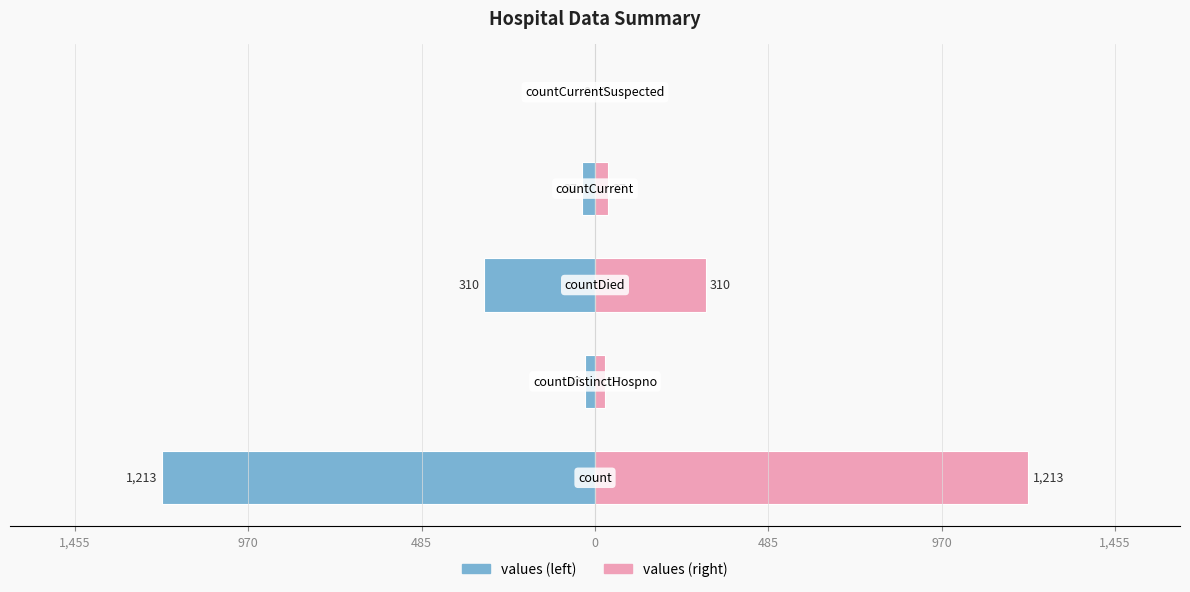

Are the bars grouped side by side (vs. stacked)?

Yes